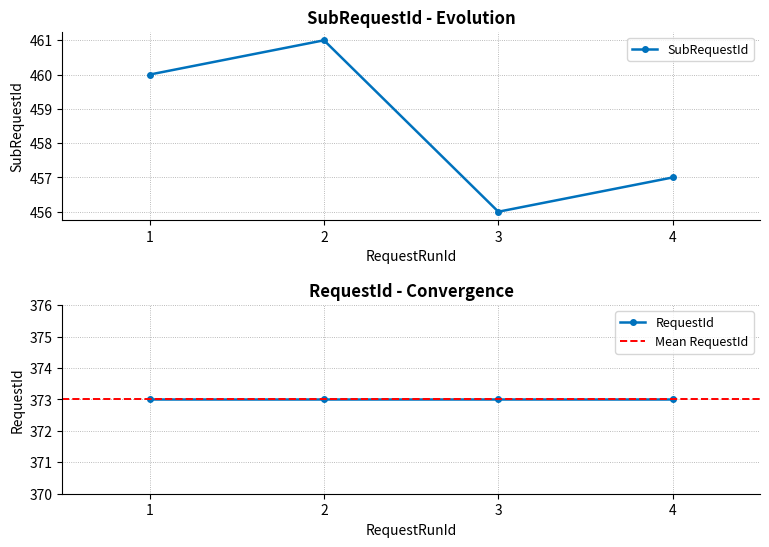

What is the value of the SubRequestId point at the 4th from the left?

457